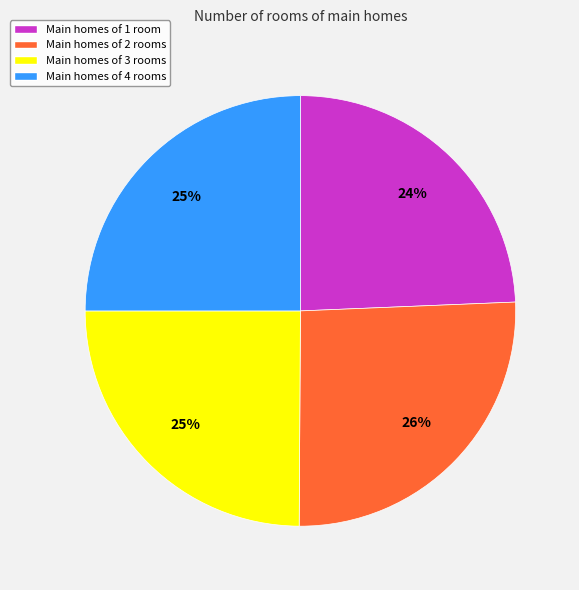

What is the ratio of the value at Main homes of 2 rooms to the value at Main homes of 1 room?

1.1